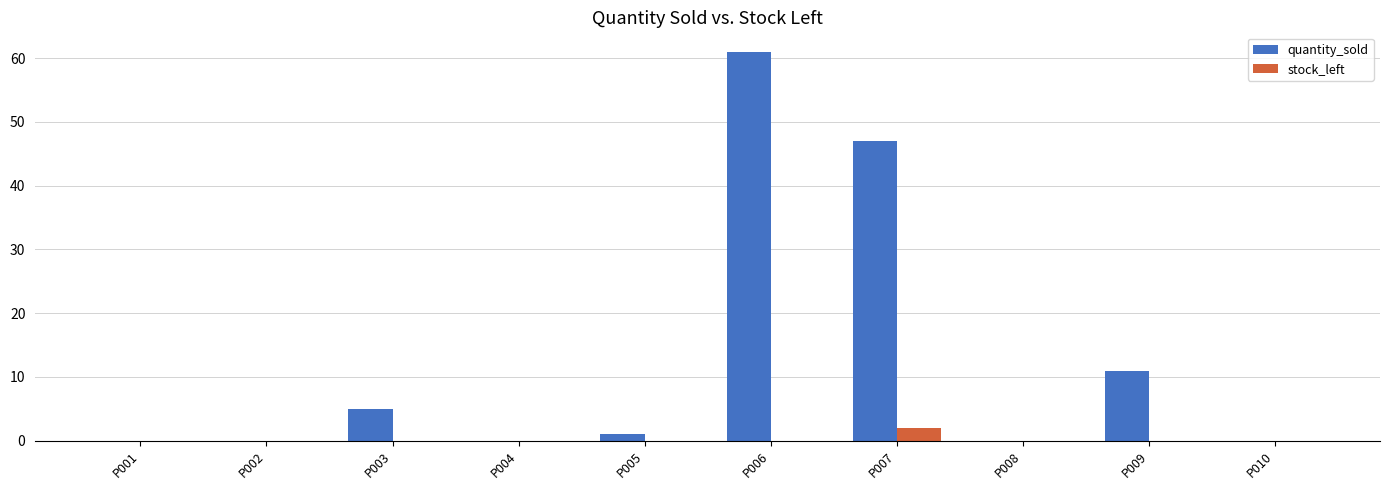

Which series has the largest range (max minus min)?

quantity_sold